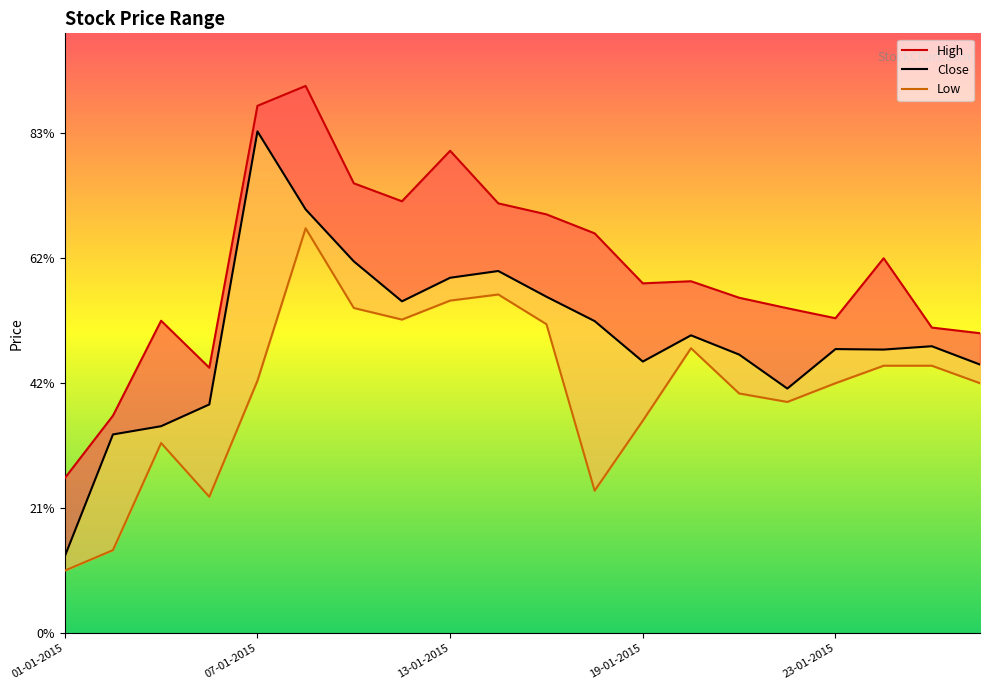

How many data points in Low are less than 950?

8